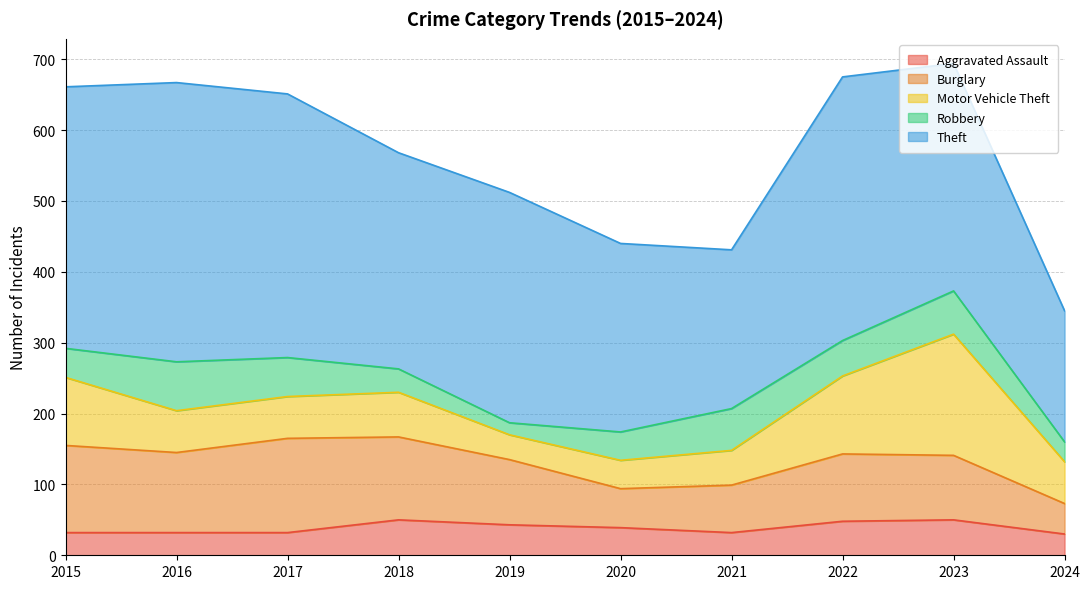

At which category does Robbery reach its first local peak?

2016